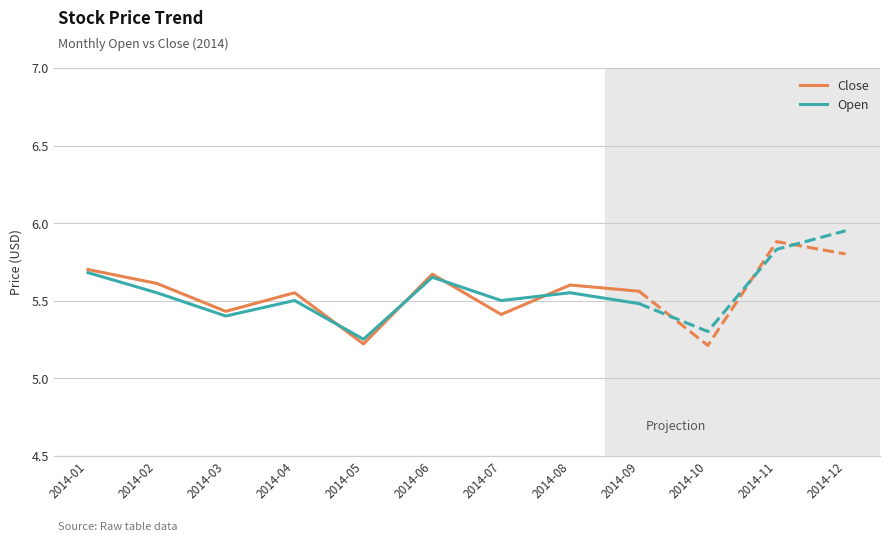

At which category does the chart reach its minimum across all series?

2014-05